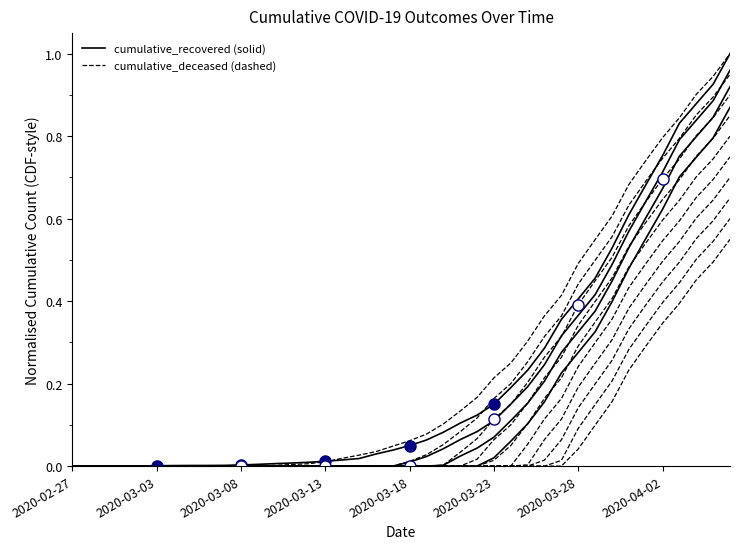

Rank the series by their average value, from lowest to highest.

cumulative_recovered, cumulative_deceased